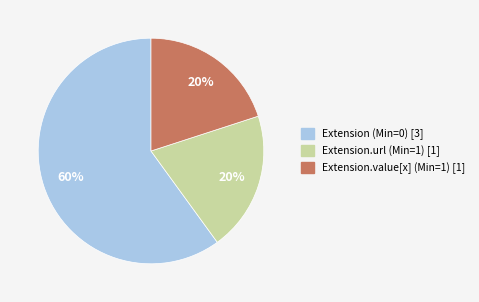

Does any single category account for the majority?

Yes